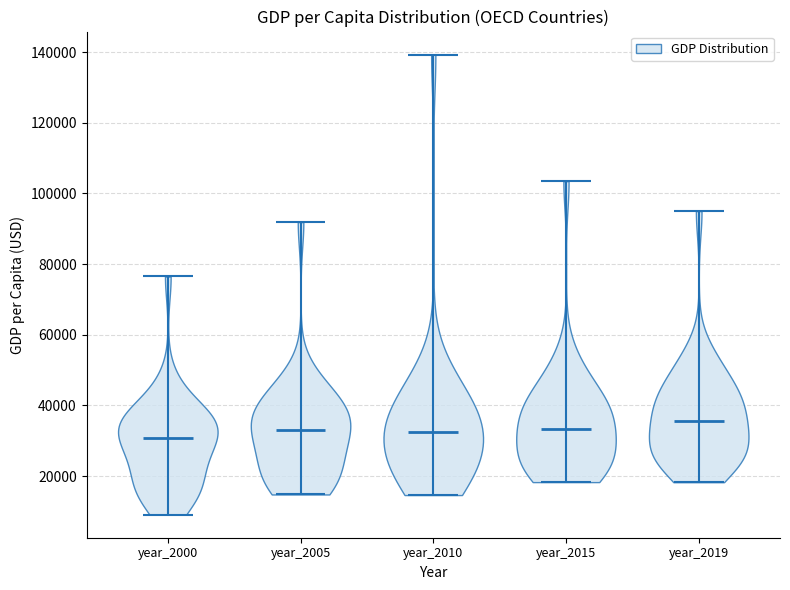

Reading left to right, read every violin against the y-axis: where its median line is, and the lowest and highest points it reaches. The values are not printed on the chart, so give them approximately, as read against the axis.

year_2000: median line 30000, lowest point 10000, highest point 76000
year_2005: median line 32000, lowest point 14000, highest point 92000
year_2010: median line 32000, lowest point 14000, highest point 140000
year_2015: median line 34000, lowest point 18000, highest point 104000
year_2019: median line 36000, lowest point 18000, highest point 94000